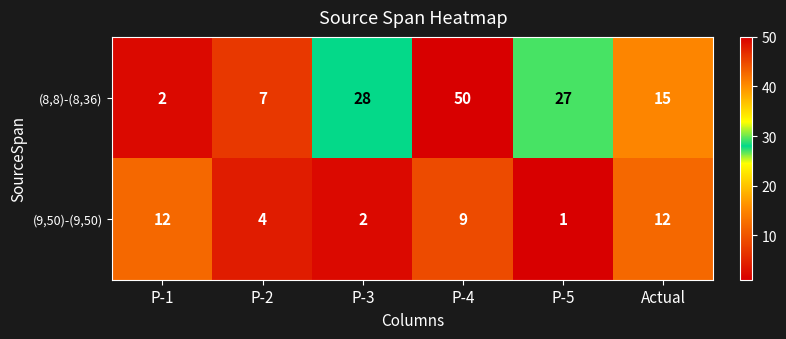

What is the sum of all (9,50)-(9,50) values?

40